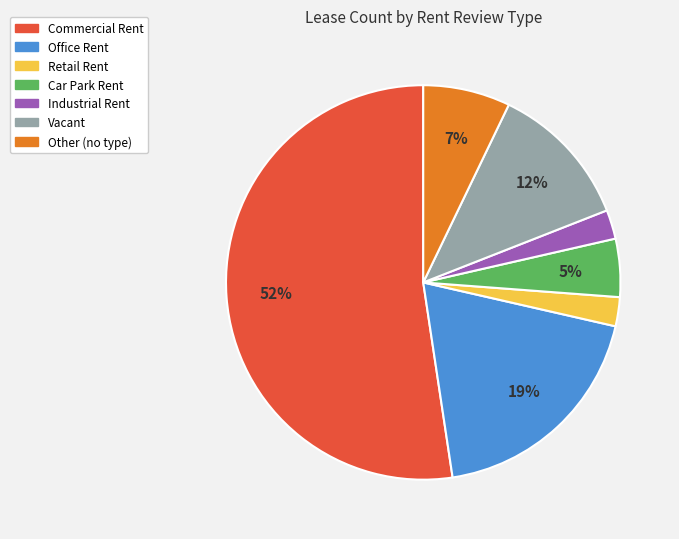

True or false: Vacant accounts for 1% of the total.

False